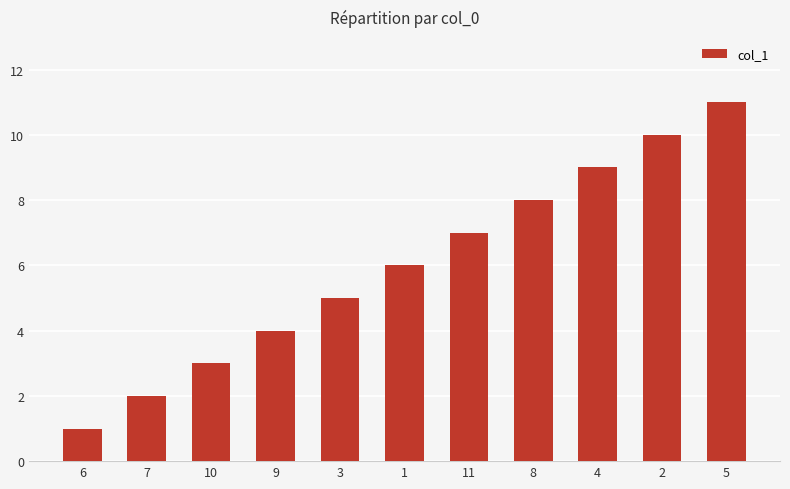

The value at 1 is 2. True or false?

False